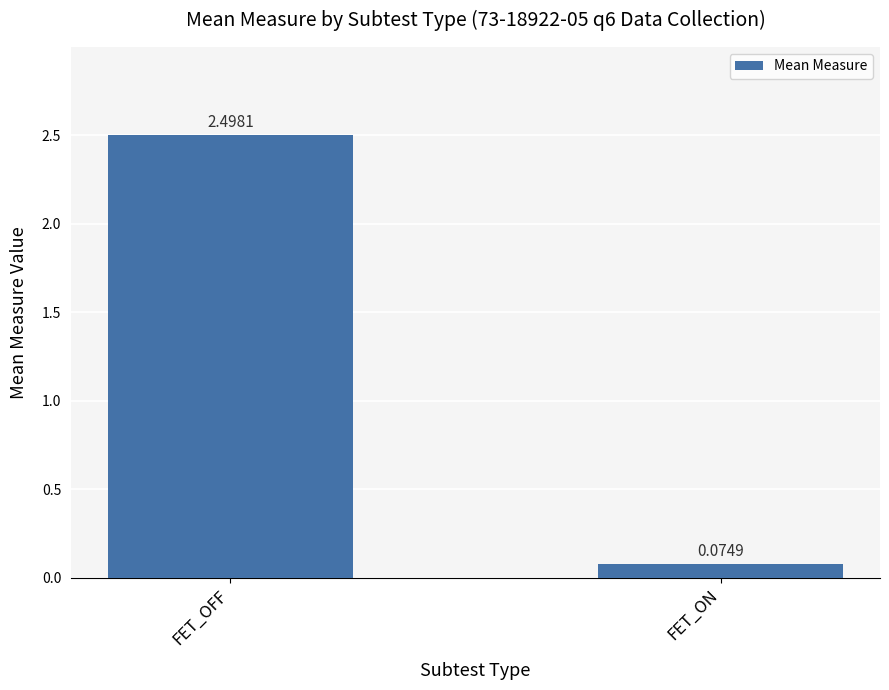

At which category does the chart reach its minimum across all series?

FET_ON